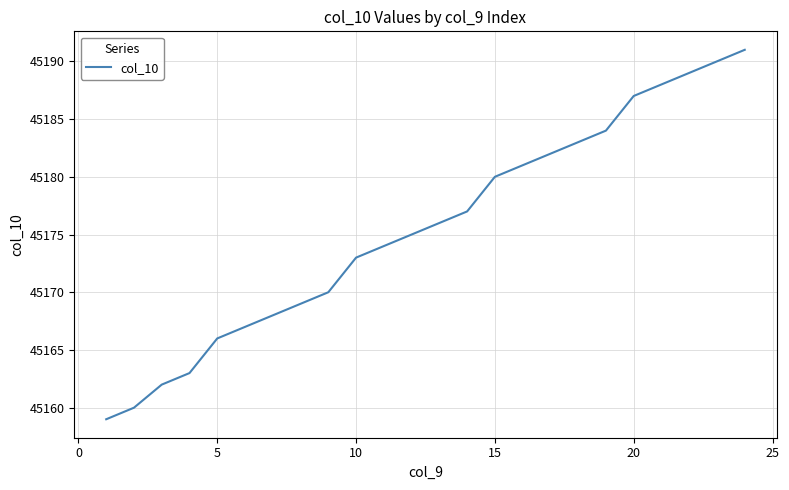

What is the minimum value shown in the chart?

45159